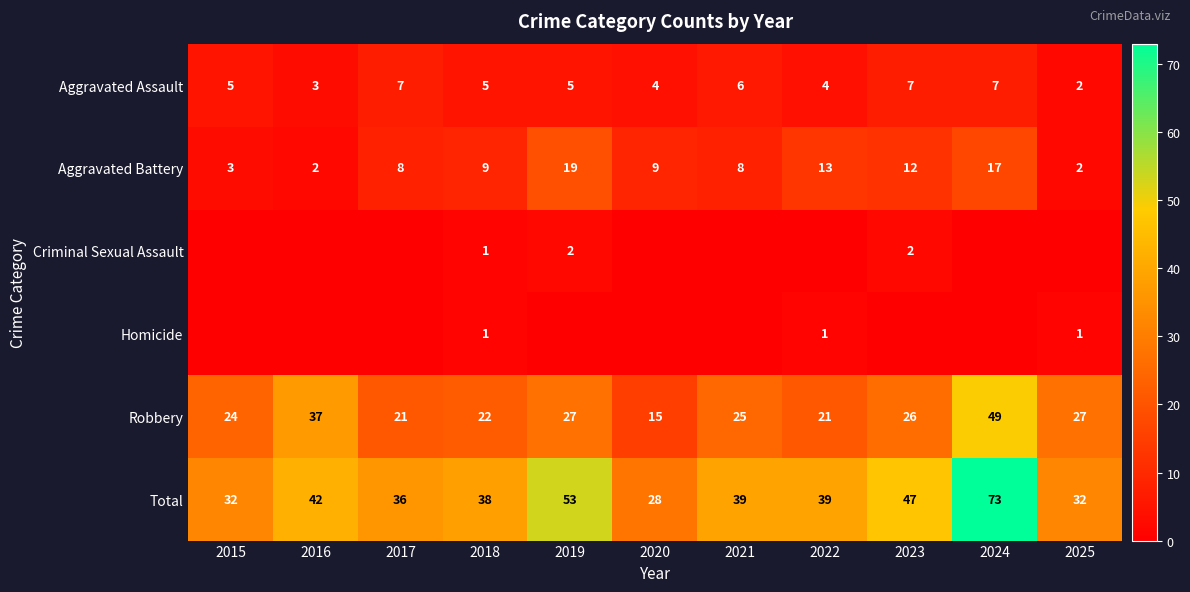

What is the difference between the second highest and minimum values in the Robbery series?

22